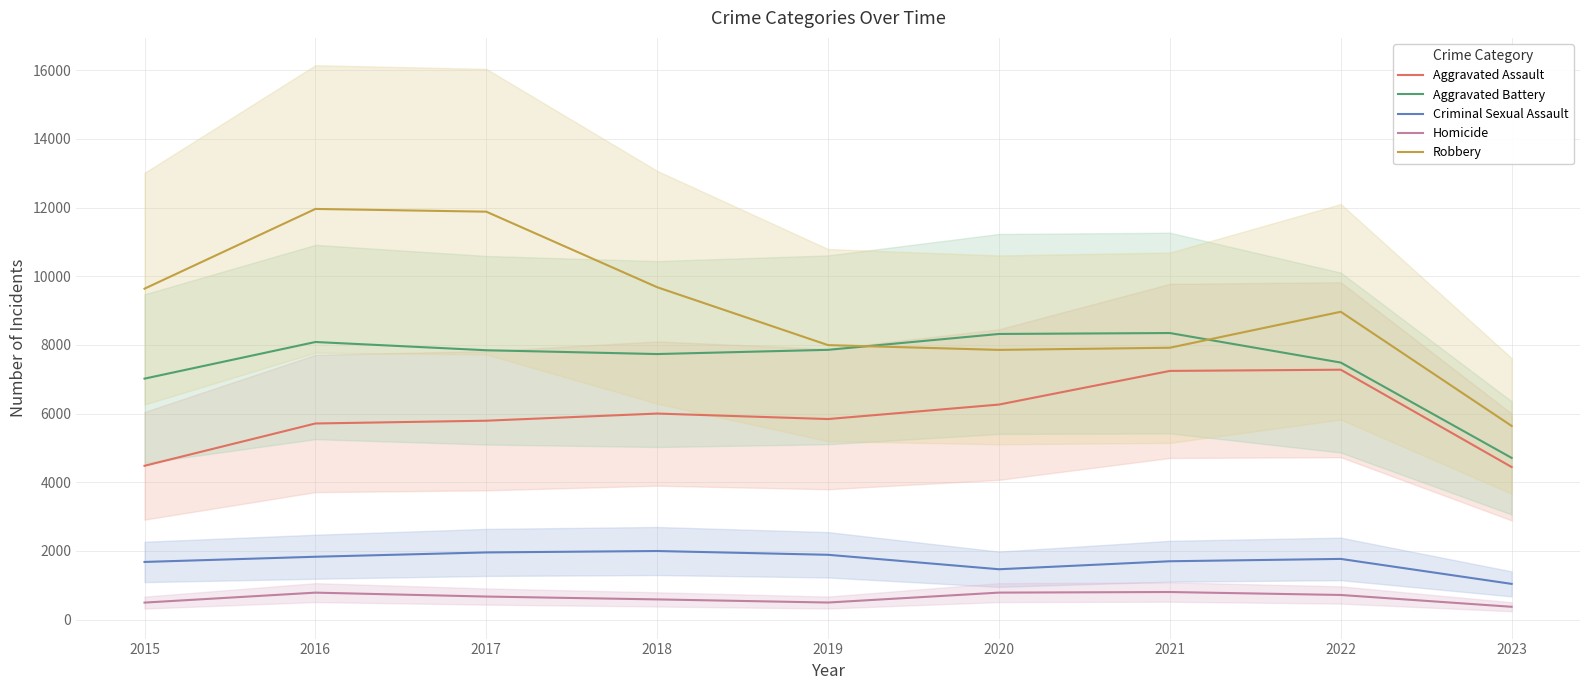

What is the value of the Aggravated Battery point at the 3rd from the left?

7845